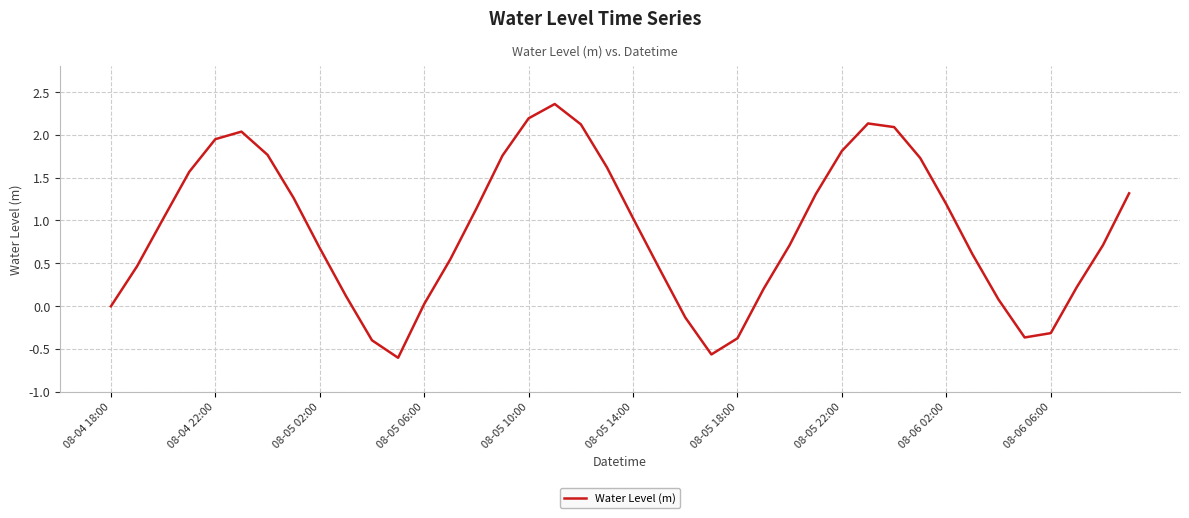

What is the minimum value shown in the chart?

-0.6